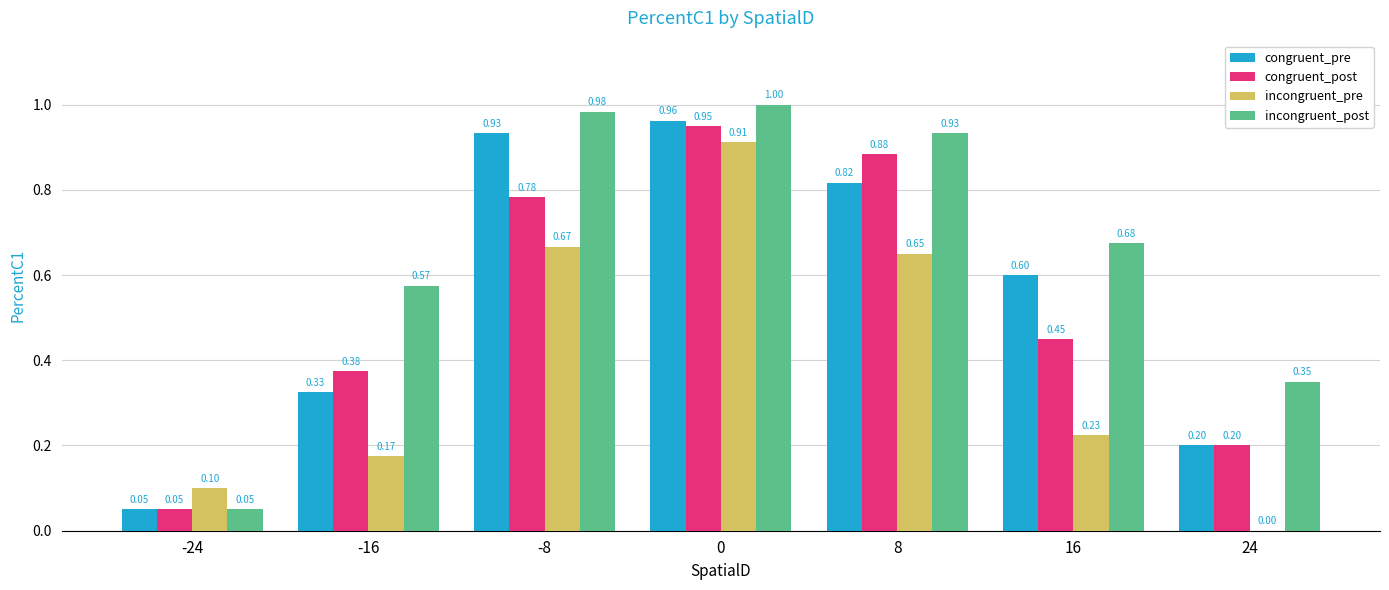

Which series has the largest total across all categories?

incongruent_post